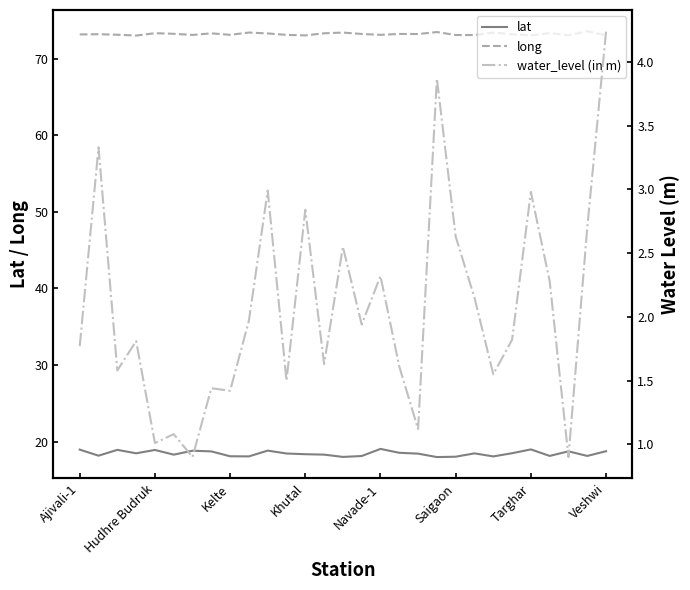

Between 19 and Ajivali-1, which is larger?

Ajivali-1